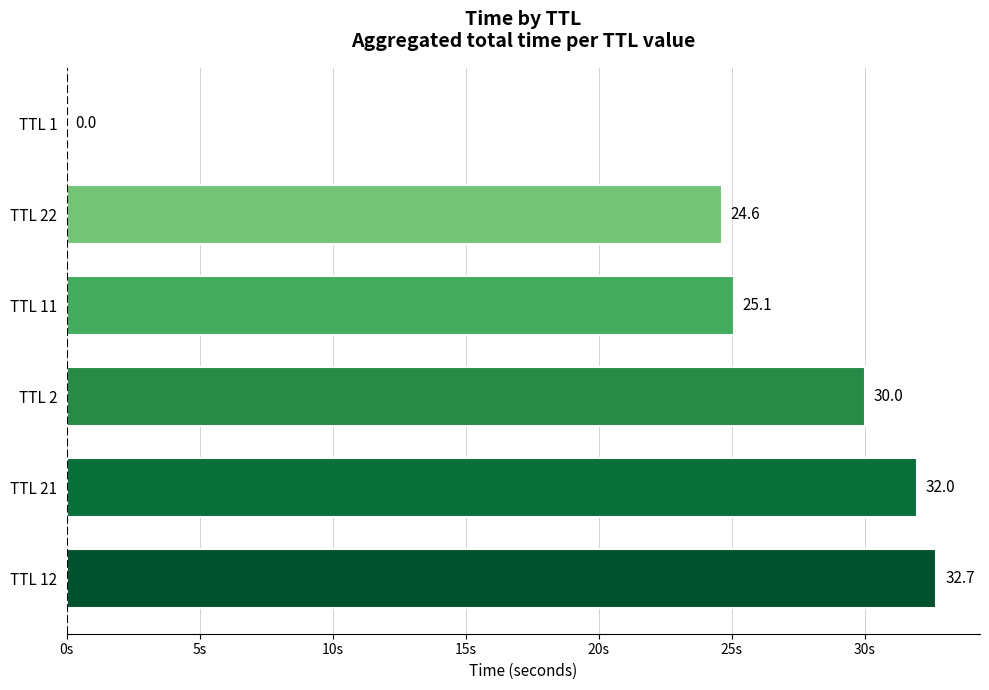

At which label is the value closest to 16?

TTL 22